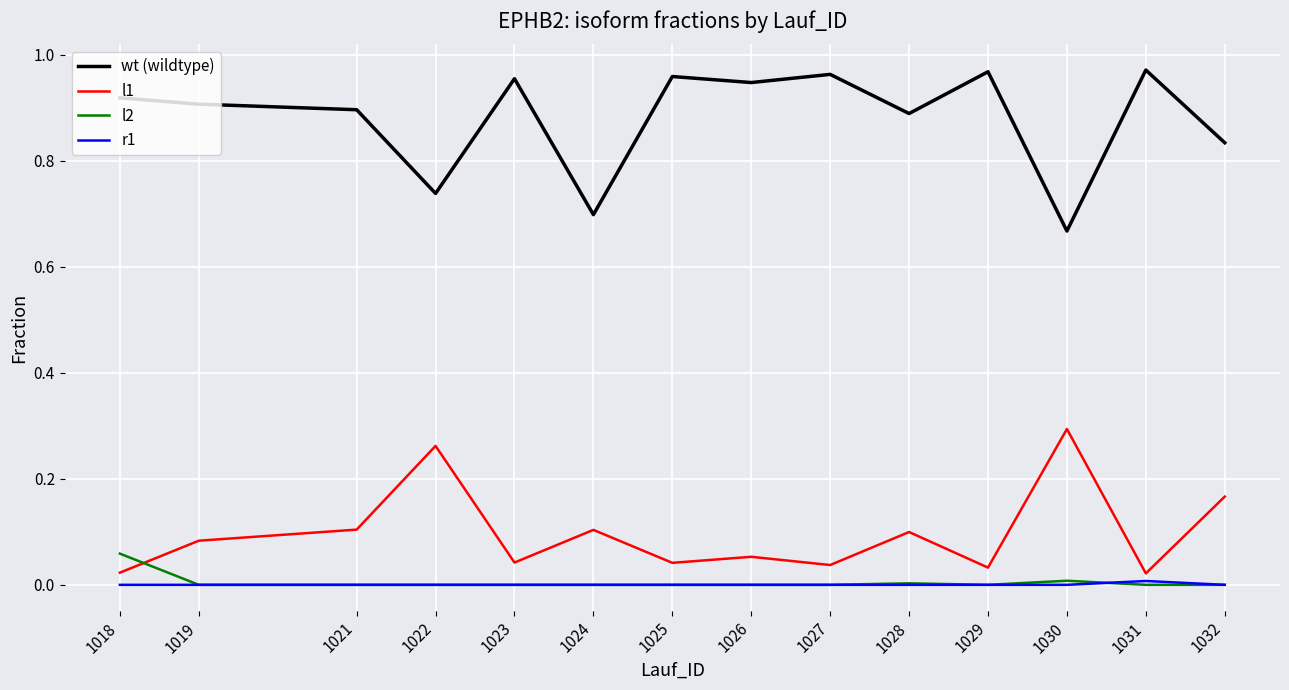

Is the value of wt (wildtype) at 1027 greater than the value of l1 at 1032?

Yes